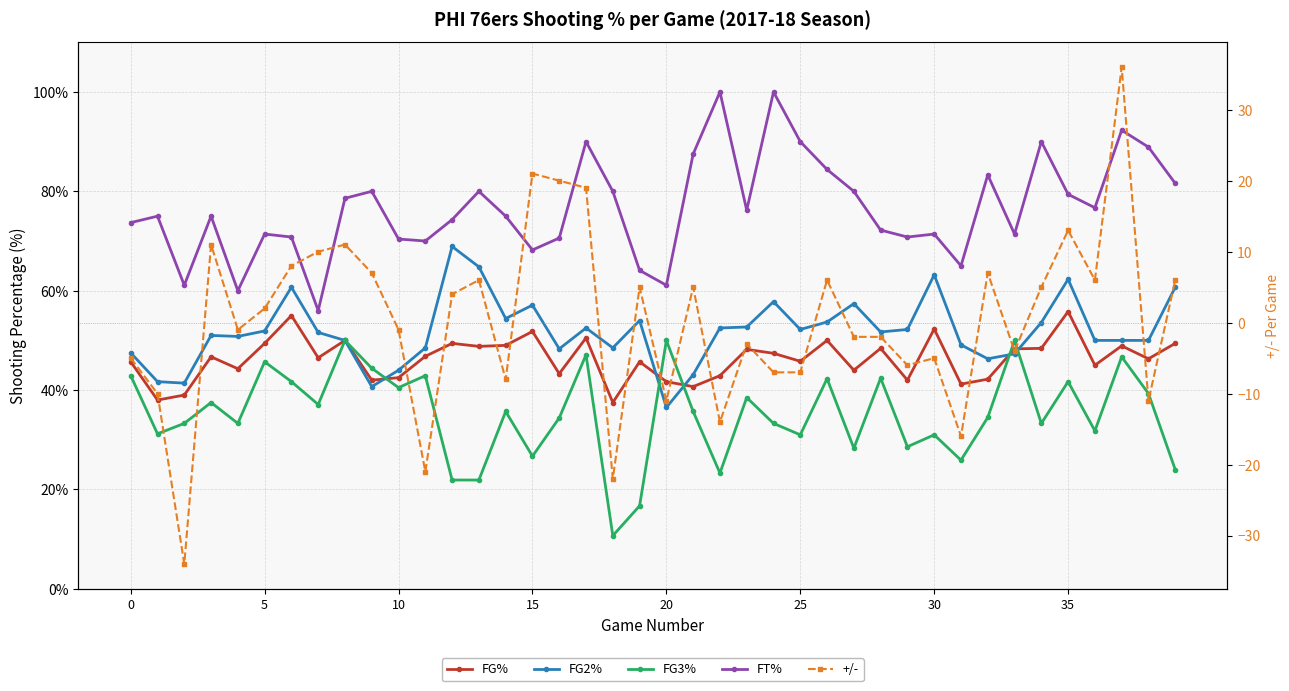

What is the value of the FG3% point at the 30th from the left?

28.6